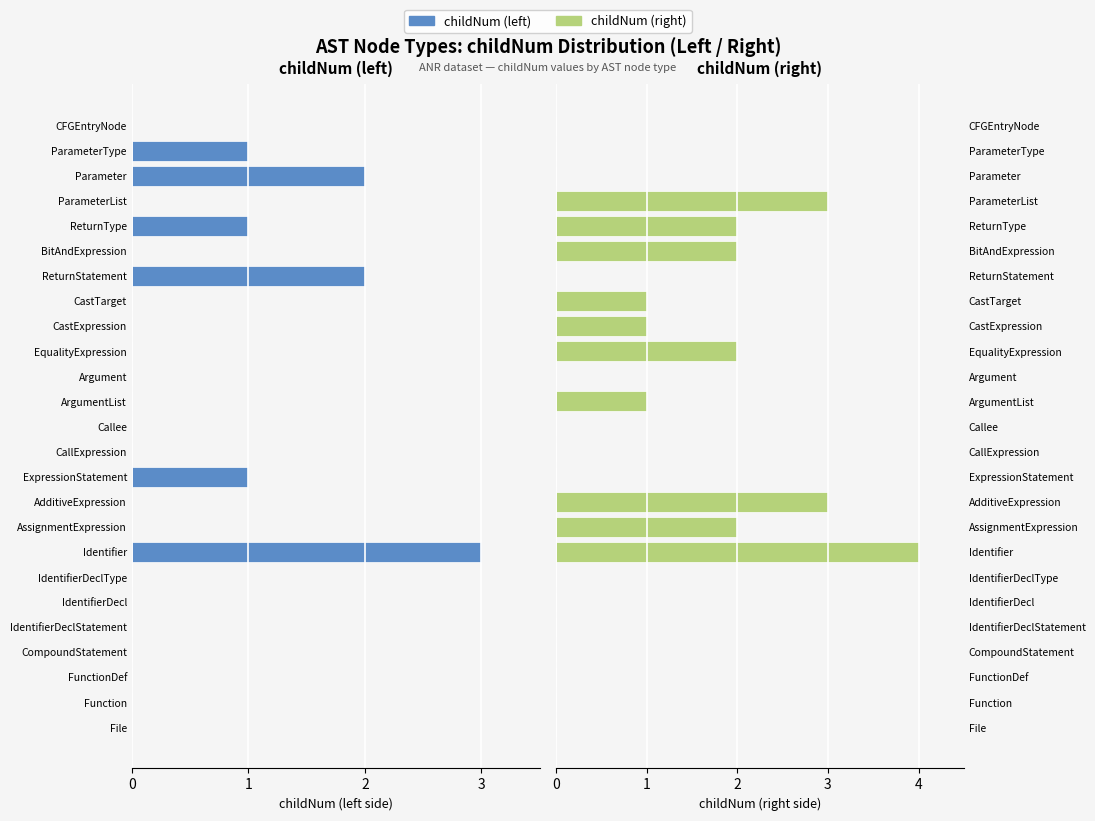

Is it true that childNum (left) equals 0 at CFGEntryNode?

True